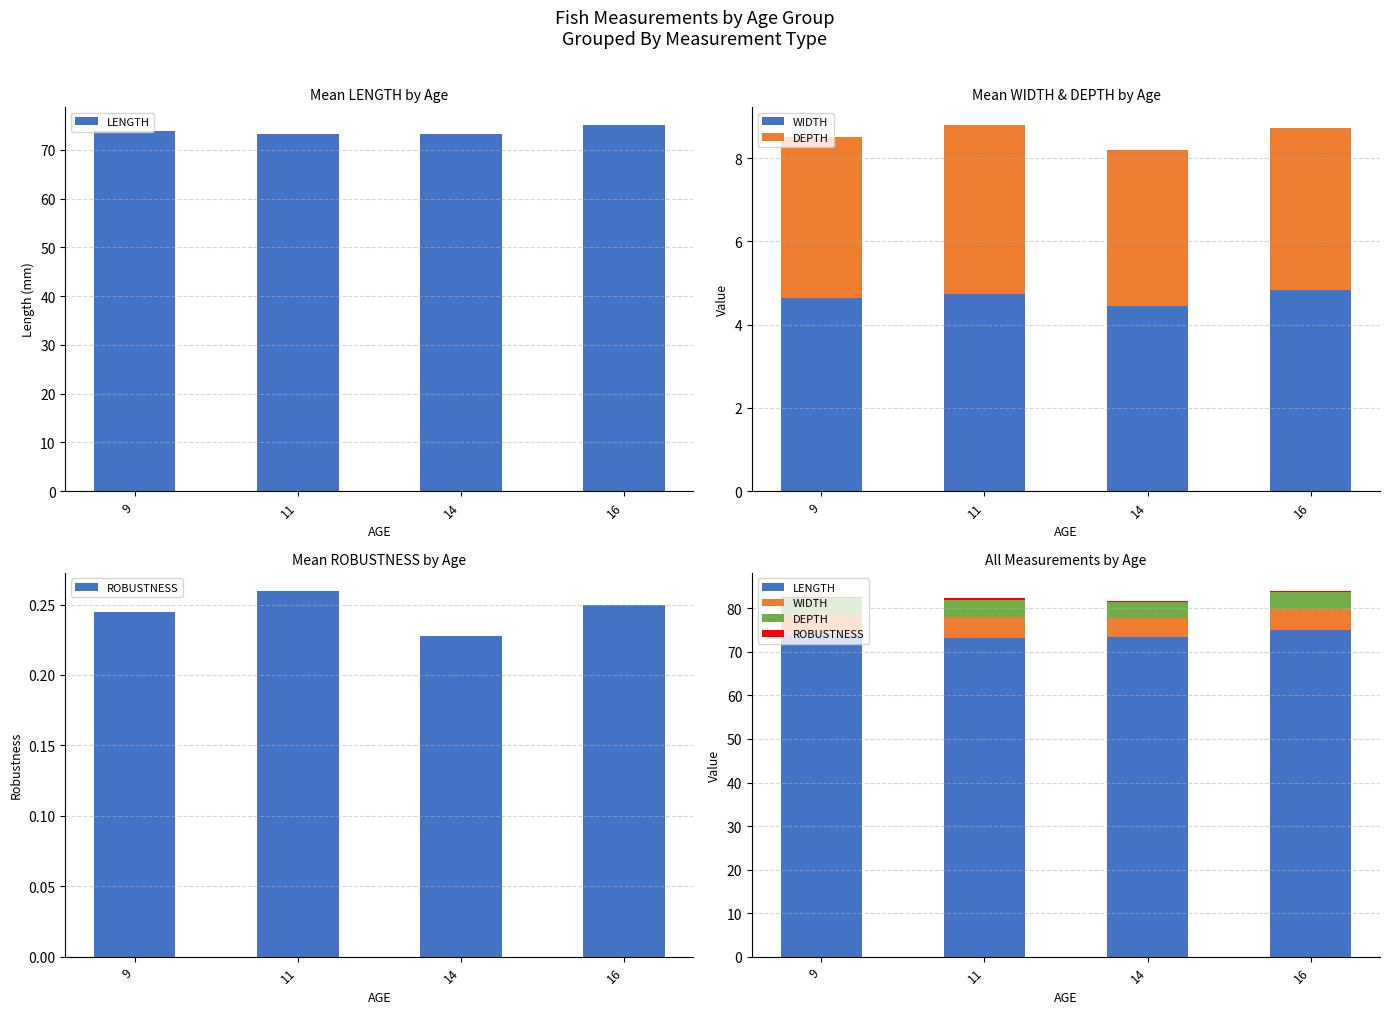

At which category is the sum across all series the highest?

16